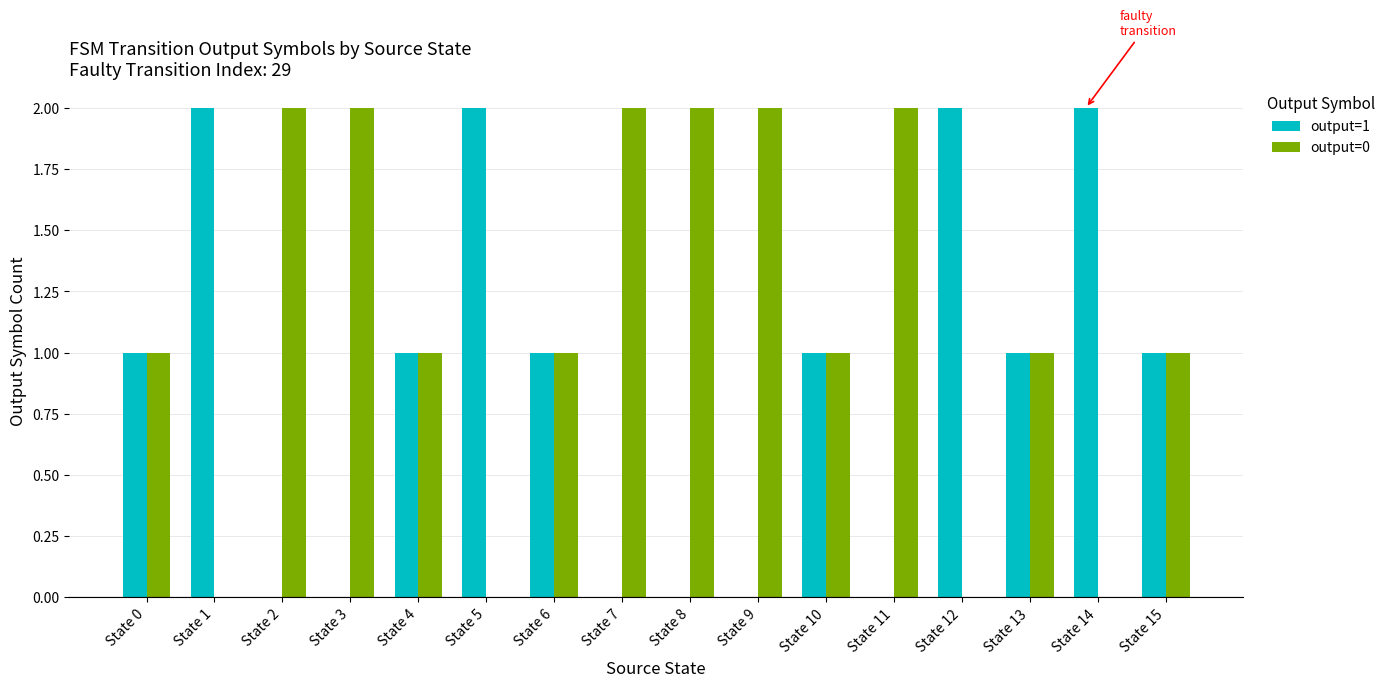

True or false: output=0 has a value of 1 at State 0.

True